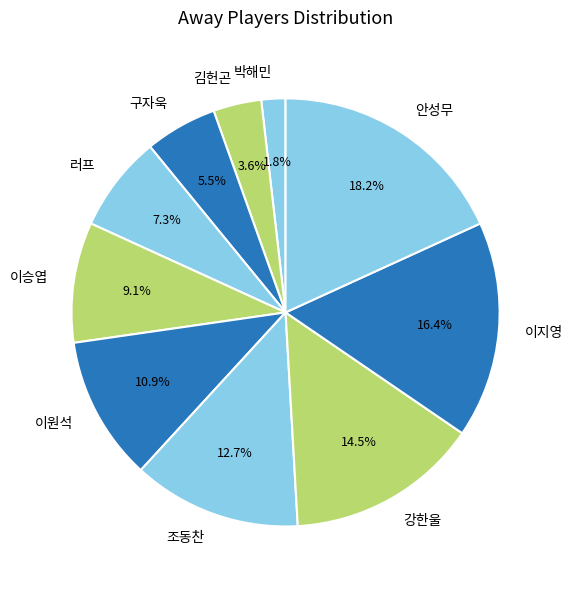

Between 이원석 and 조동찬, which is larger?

조동찬